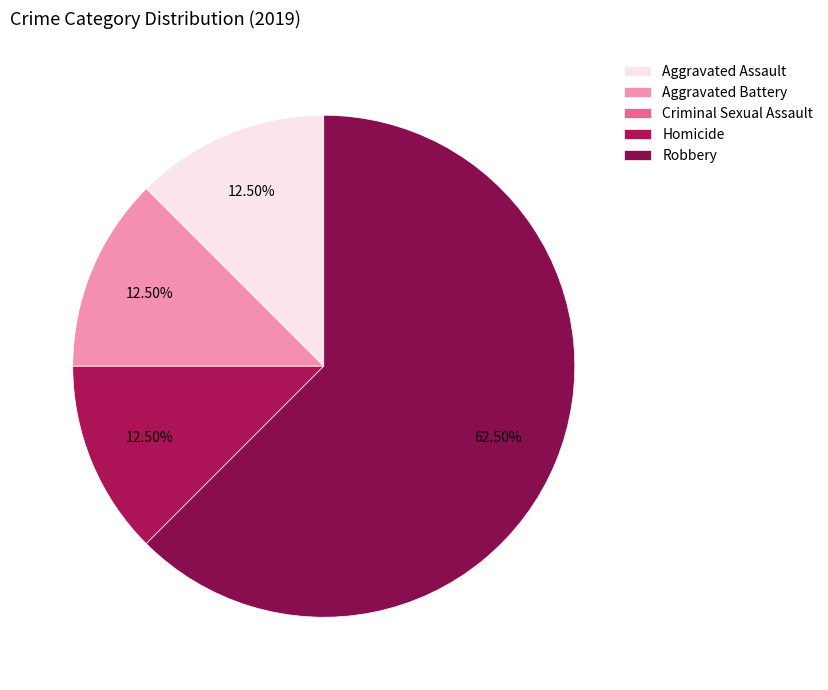

What is the ratio of the value at Aggravated Assault to the value at Robbery?

0.2